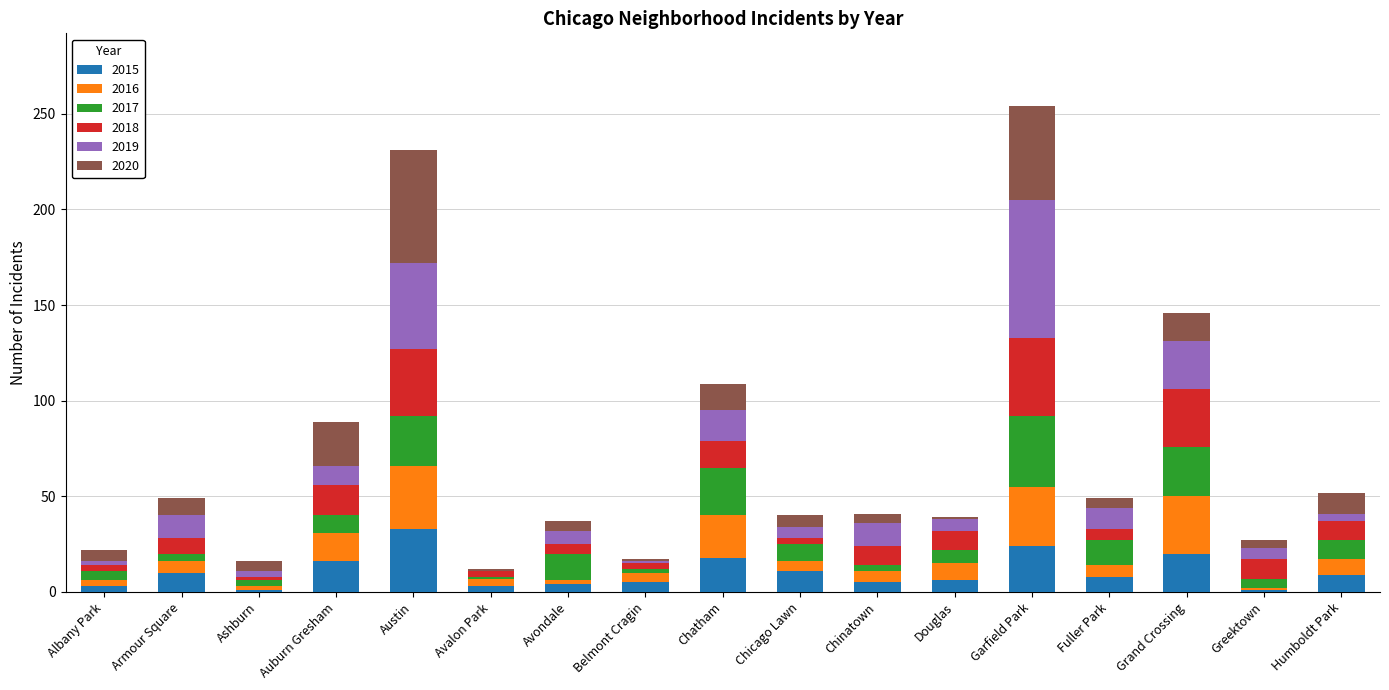

The 2015 series shows 18 at Chatham. True or false?

True